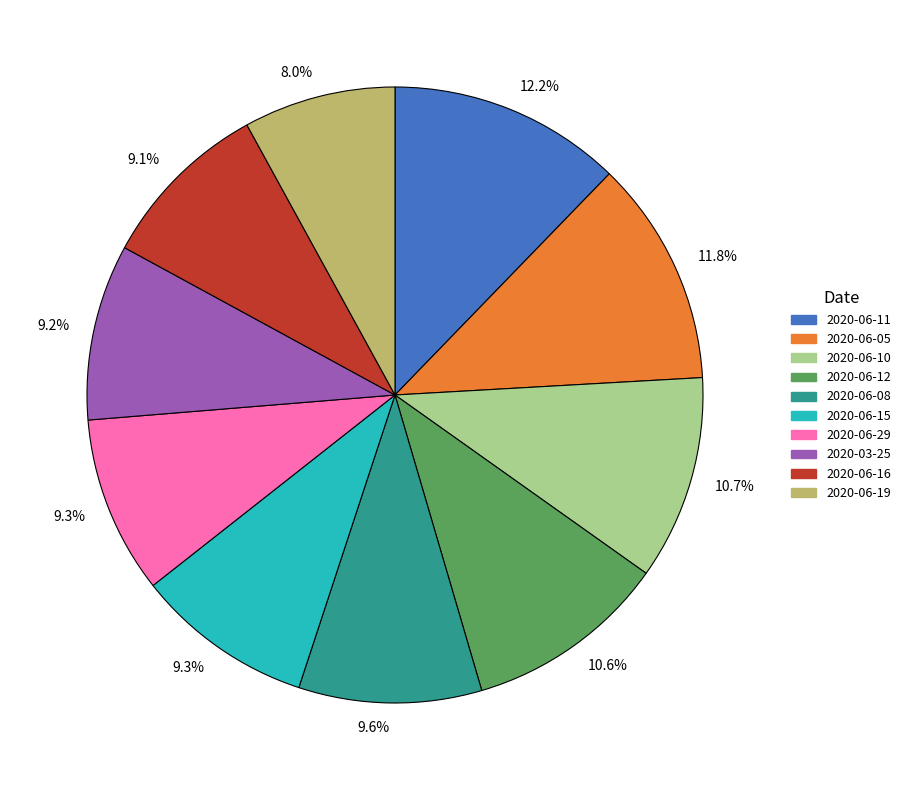

Is there any slice that represents more than half of the pie?

No